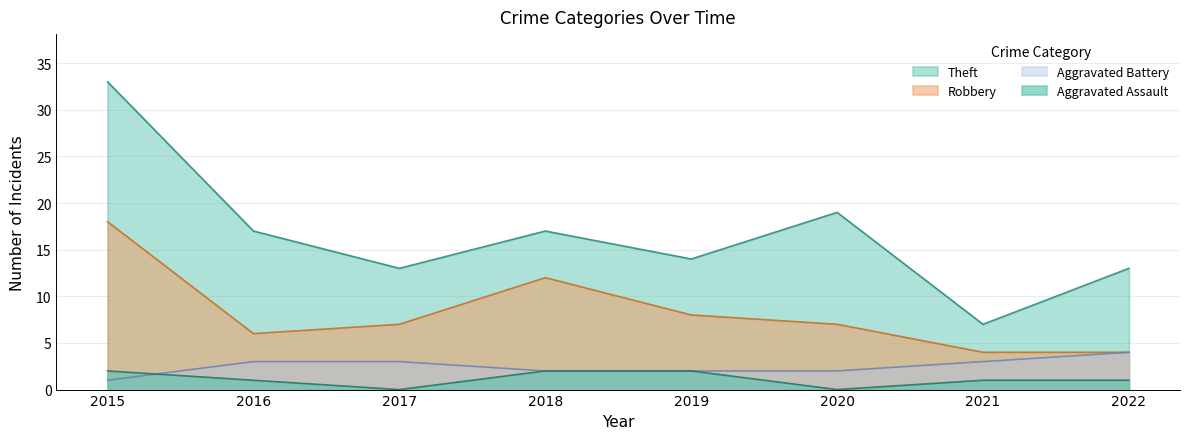

Between 2021 and 2022, which series saw the biggest shift?

Theft